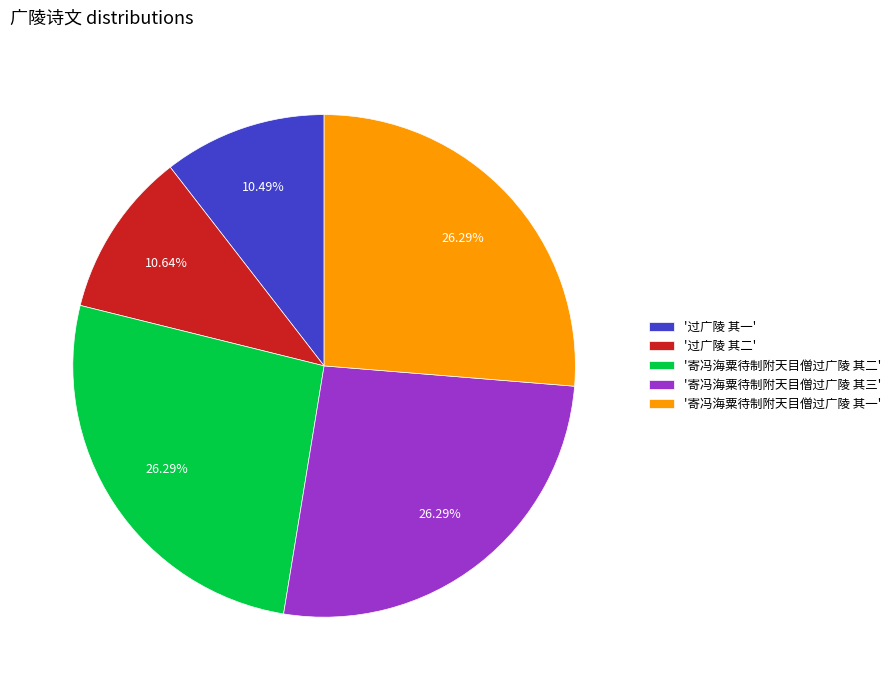

To the nearest percent, what is the average slice percentage?

20%